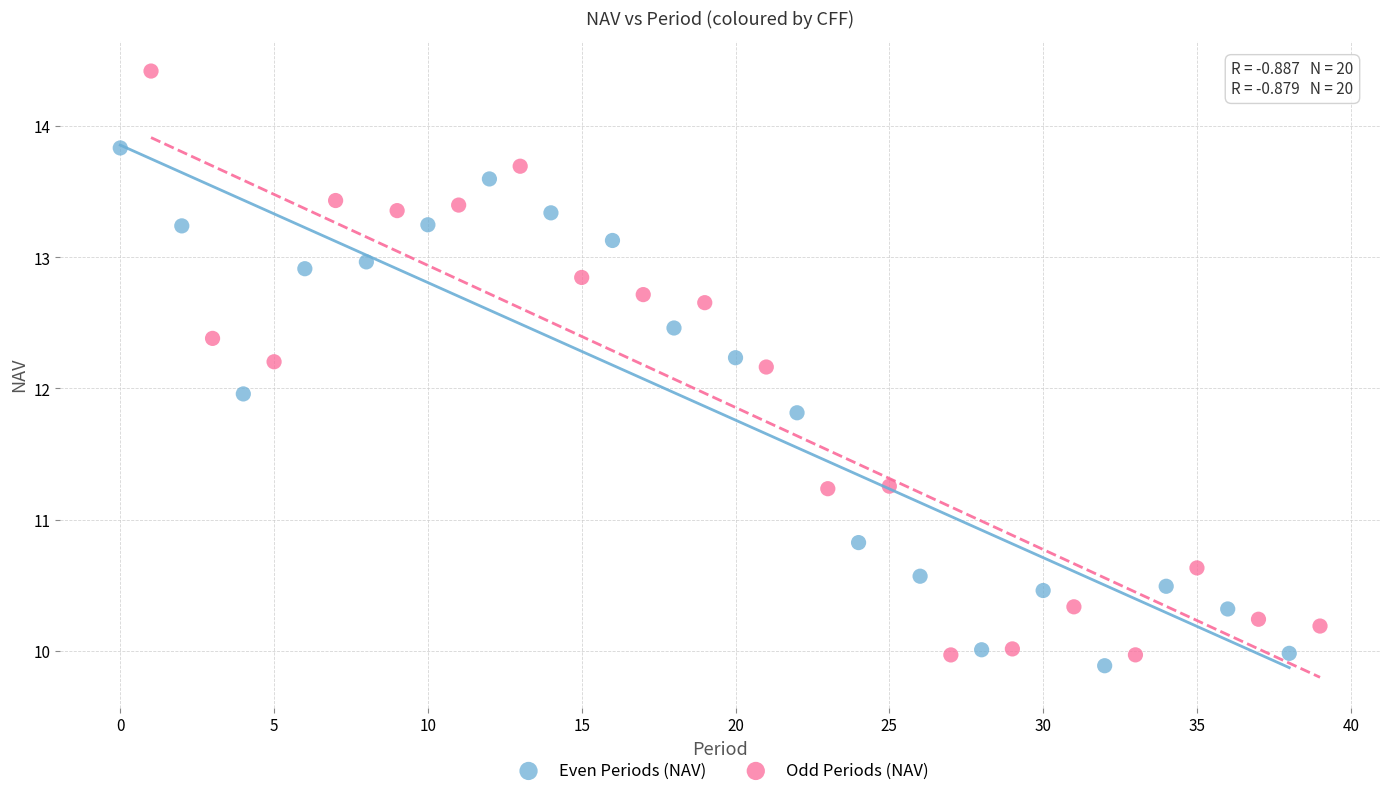

Which series has the largest Y range (max minus min)?

Odd Periods (NAV)